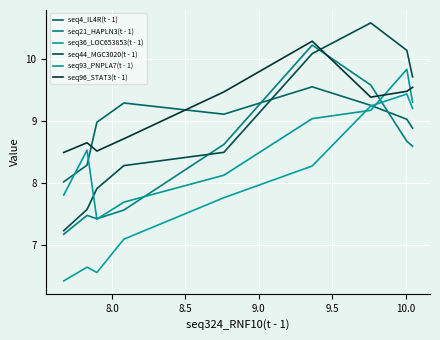

What is the sum of all seq4_IL4R(t - 1) values?

80.4